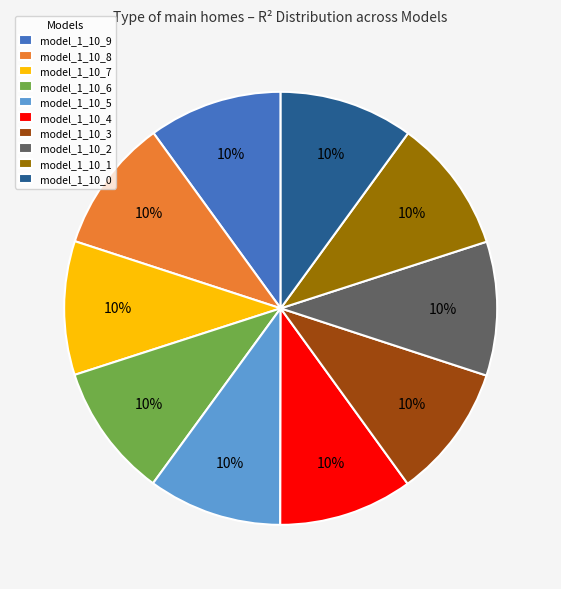

True or false: model_1_10_6 accounts for 18% of the total.

False